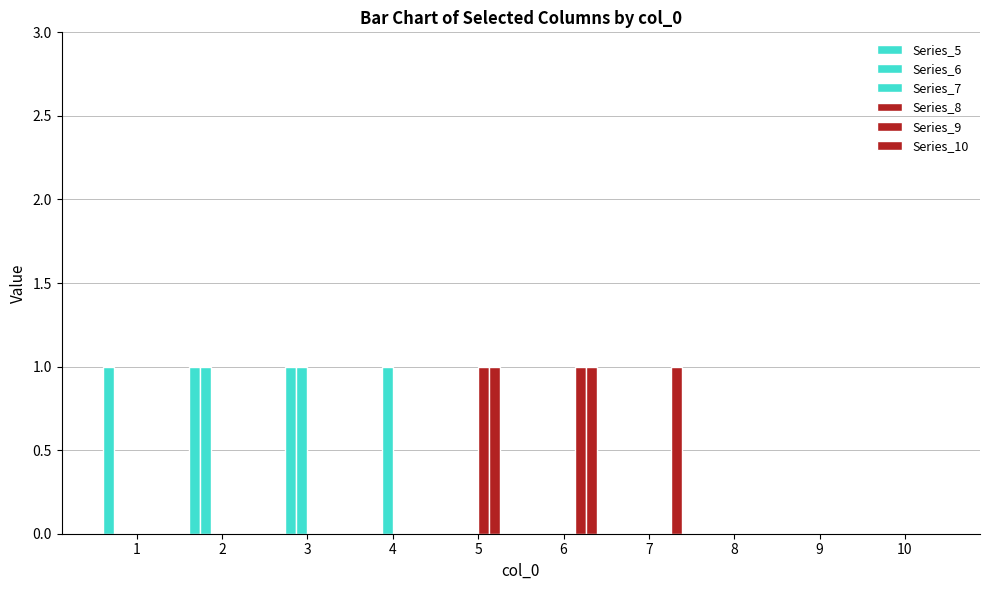

True or false: Series_8 has a value of 0 at 4.

True